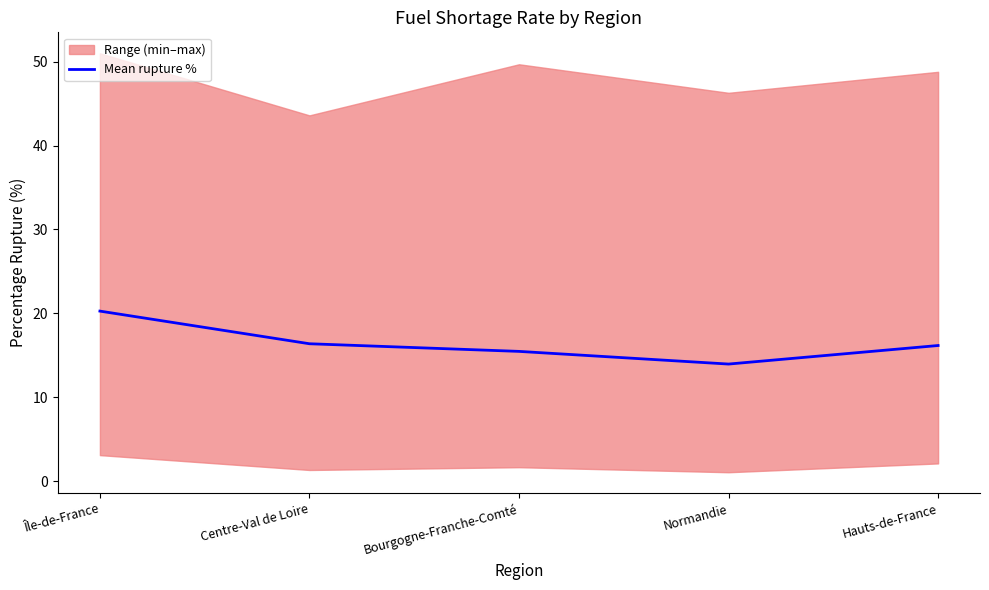

Rank the categories by value from lowest to highest.

Normandie, Bourgogne-Franche-Comté, Hauts-de-France, Centre-Val de Loire, Île-de-France